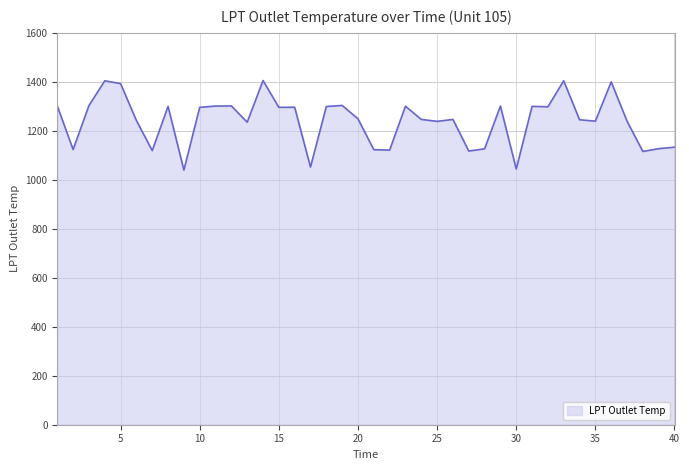

What is the difference between the maximum and minimum values?

365.4